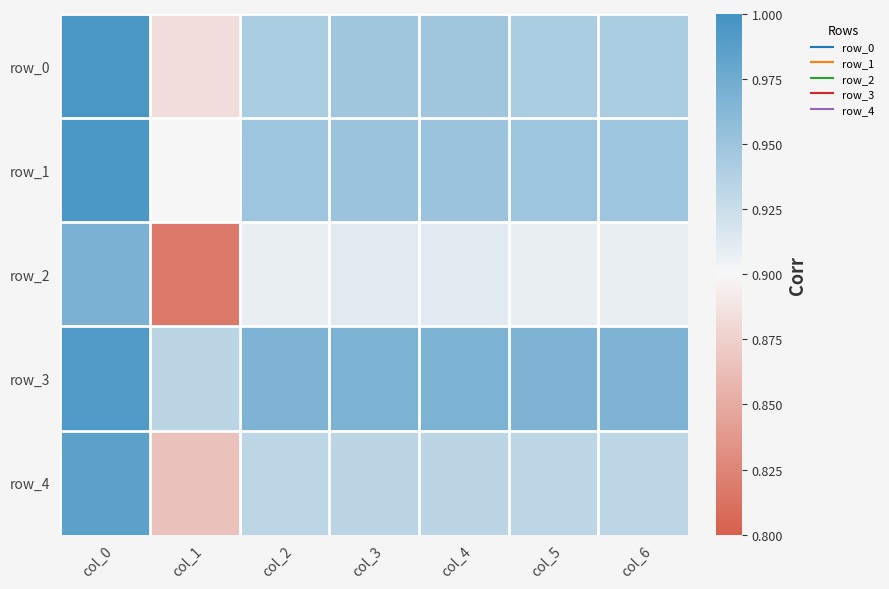

What is the difference between the highest and lowest values at col_1?

0.1